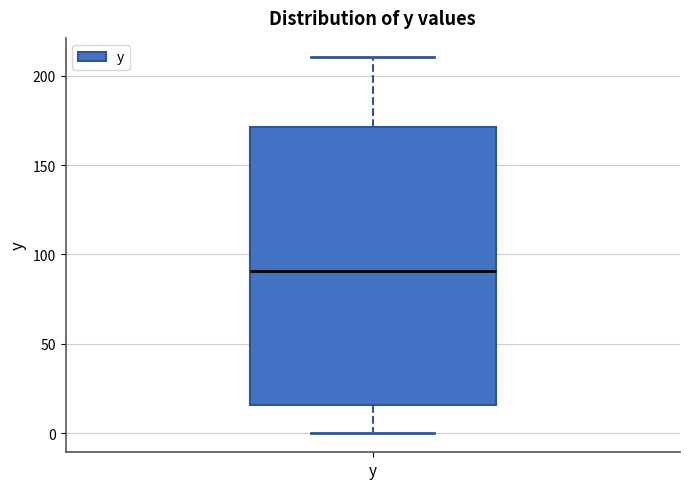

Where is the lower edge of the box for y on the y-axis? The values are not printed on the chart, so give them approximately, as read against the axis.

15